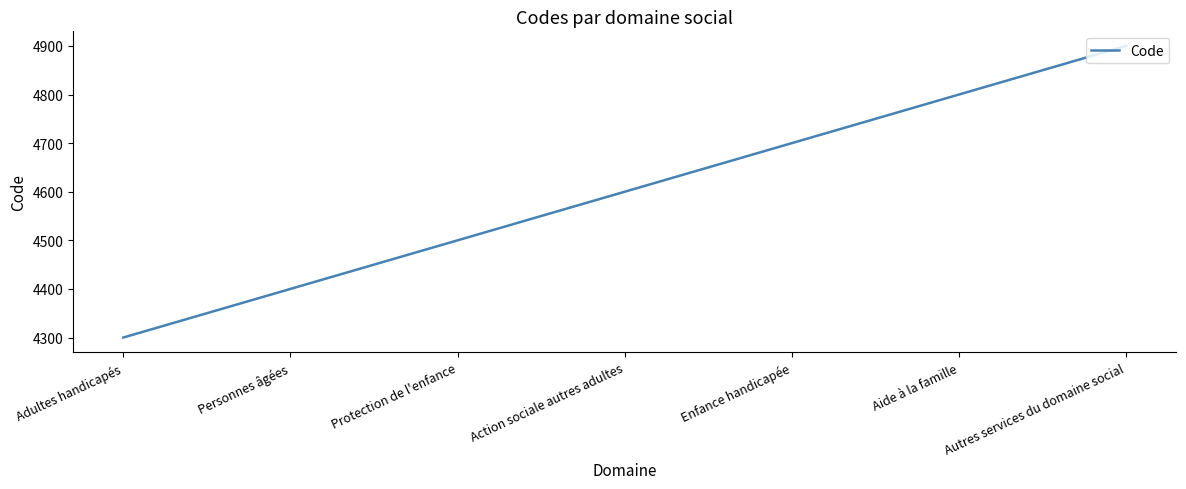

Which label corresponds to the largest value in the chart?

Autres services du domaine social